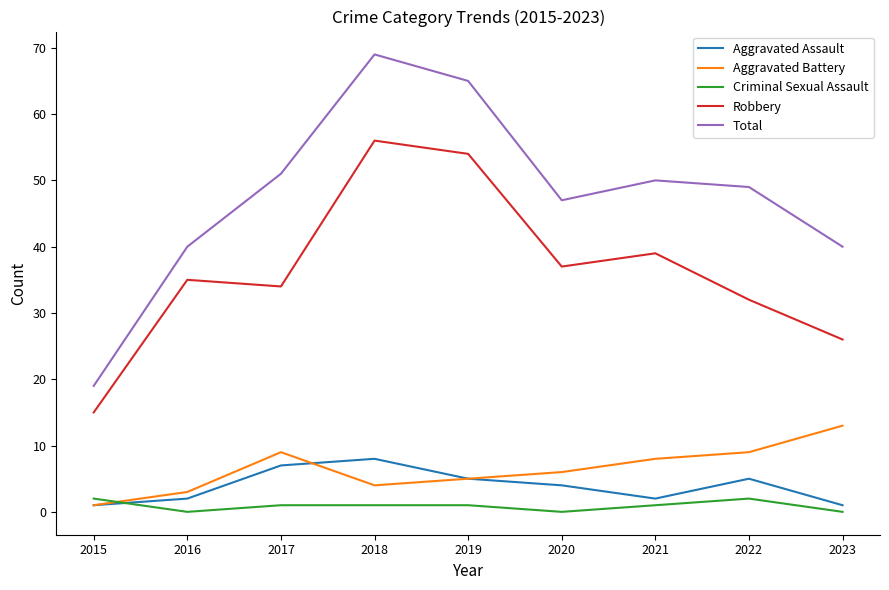

What is the sum of the Robbery values at 2021 and 2016?

74